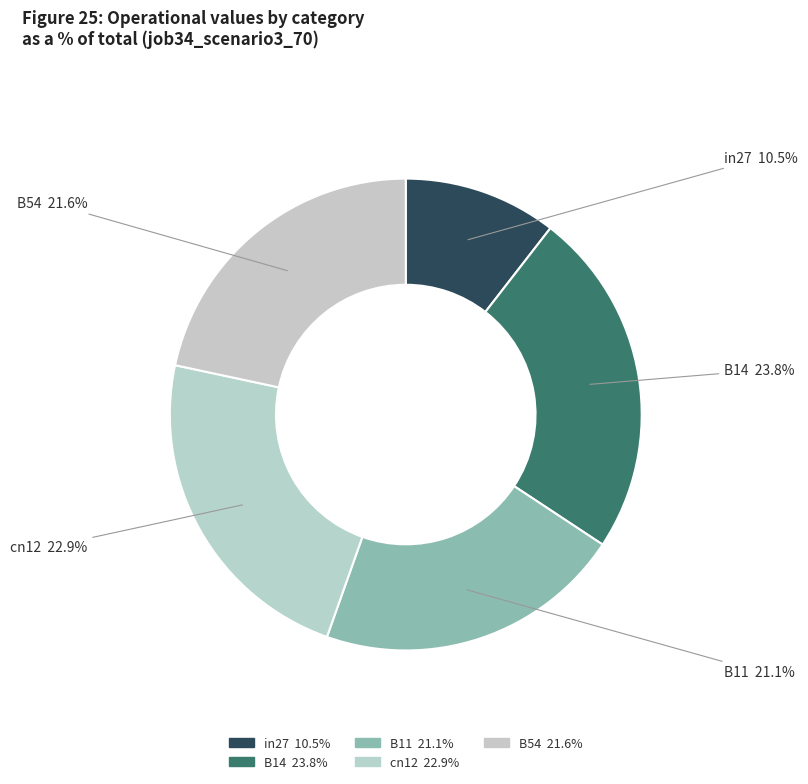

Which slice is the smallest?

in27